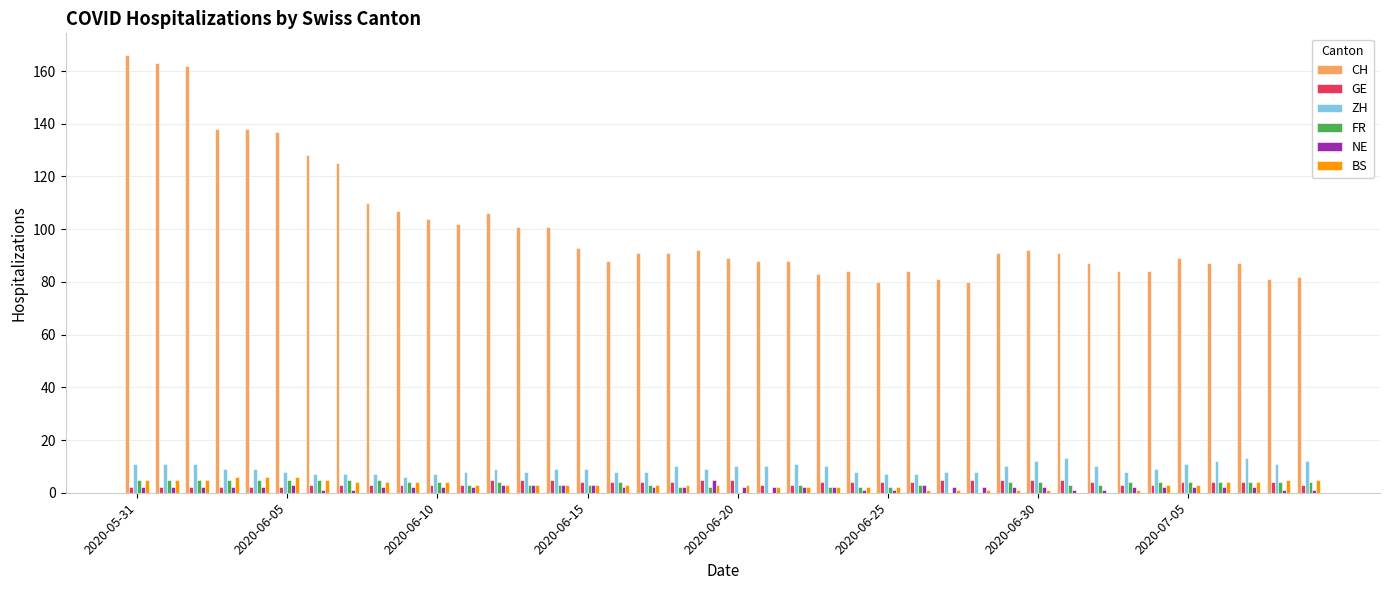

What is the maximum value shown in the chart?

166